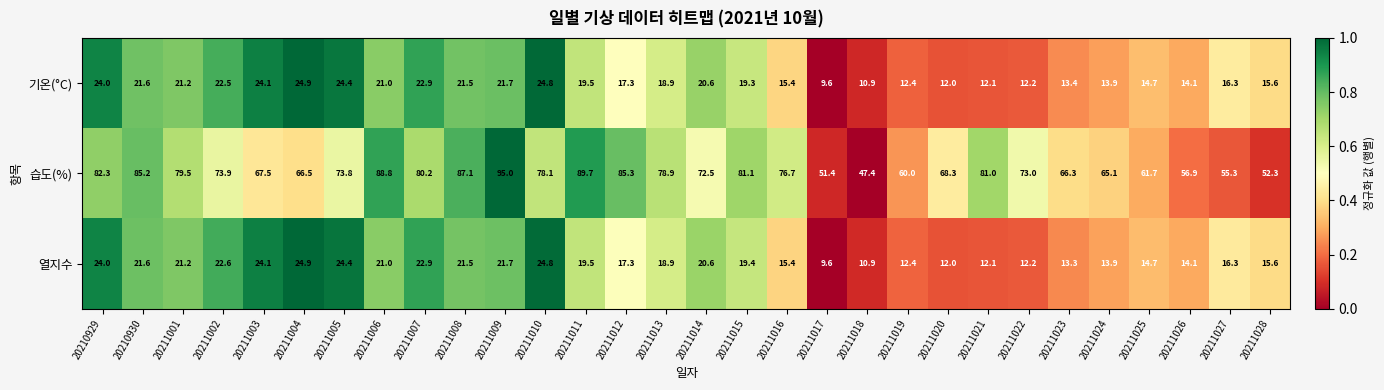

Which series has the largest total across all categories?

습도(%)